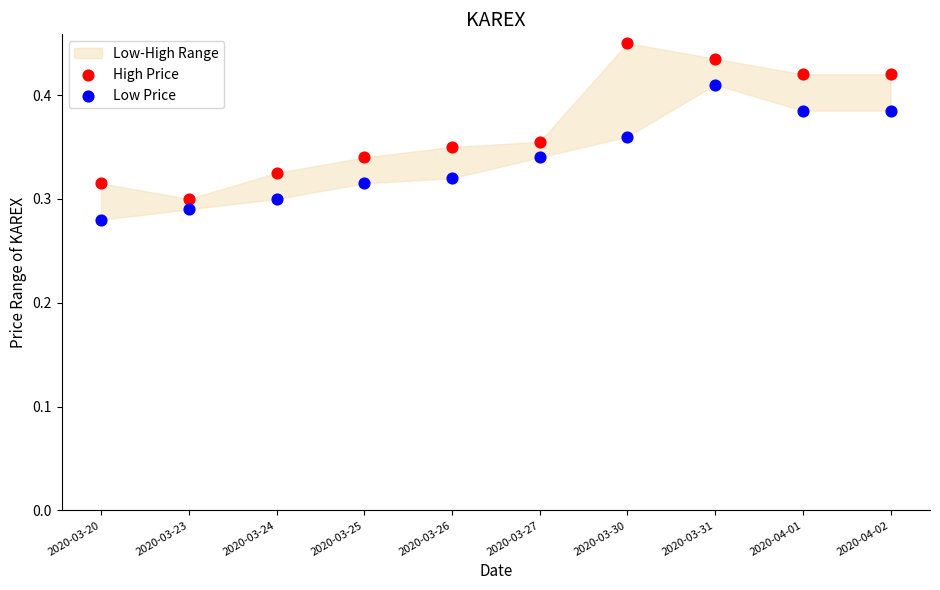

Which series contains the lowest Y value?

Low Price